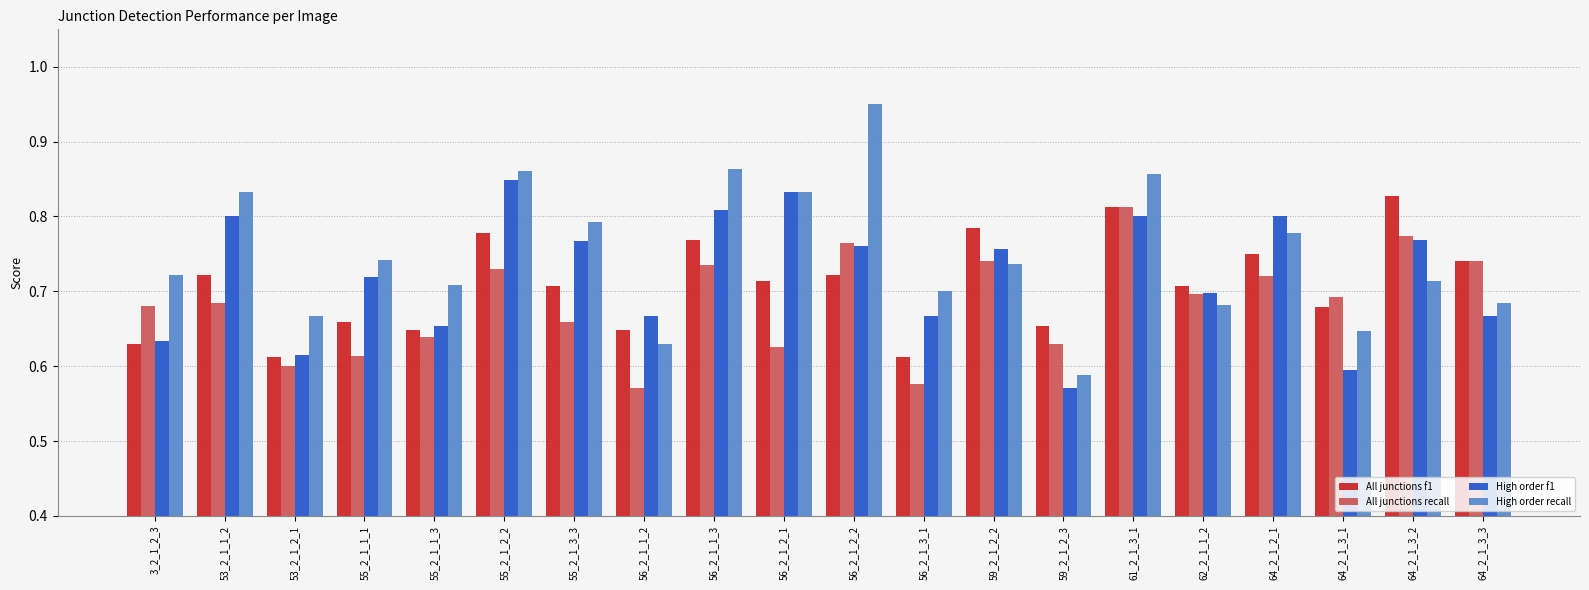

At which category is the sum across all series the highest?

61_2_1_3_1